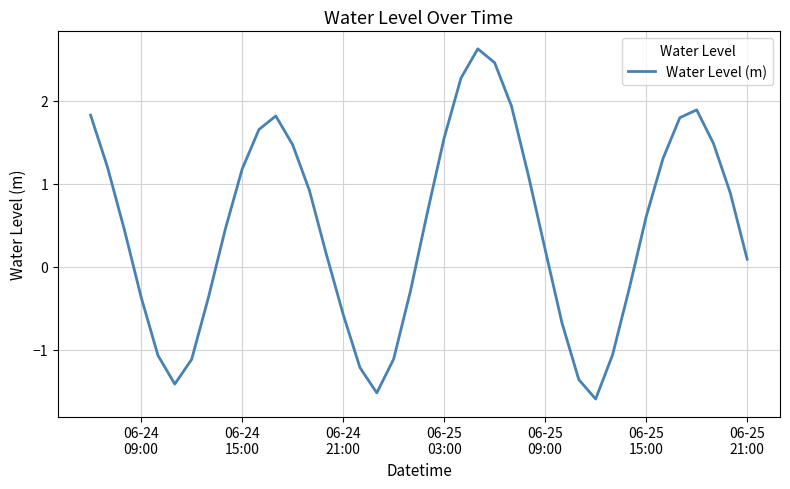

What is the difference between the maximum and minimum values?

4.2